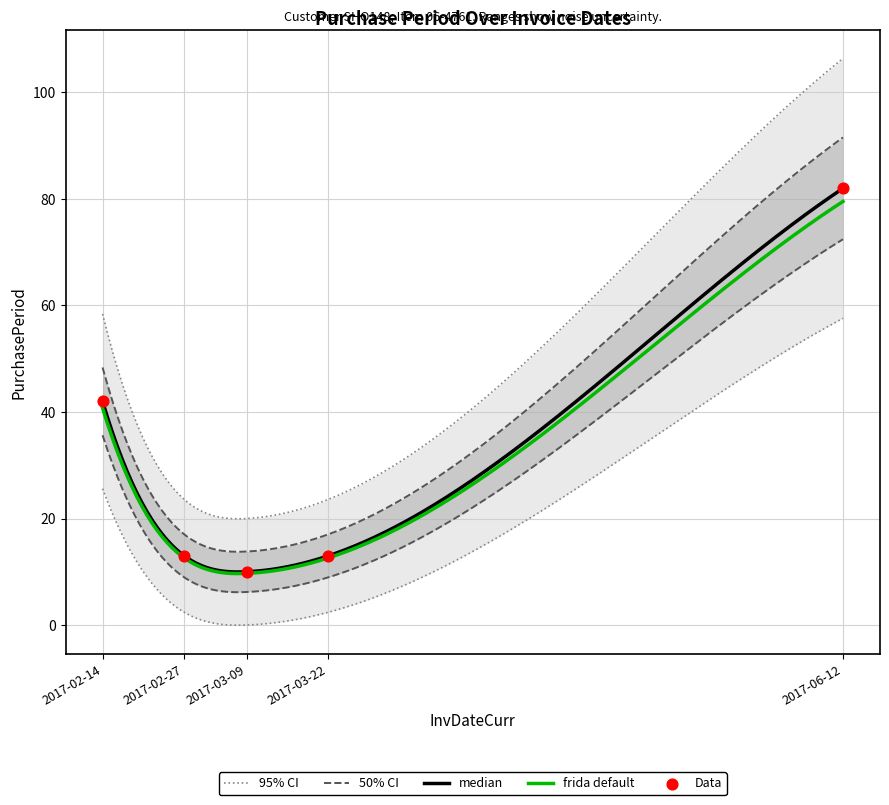

Which has a higher value, 2017-03-22 or 2017-03-09?

2017-03-22